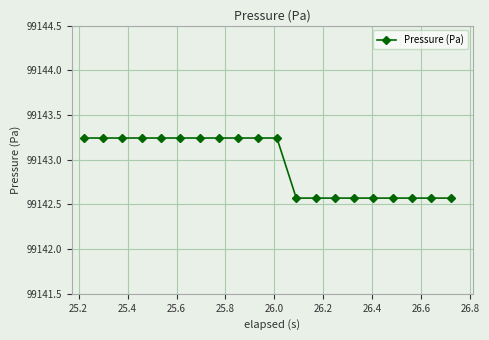

What is the difference between the maximum and minimum values?

0.7